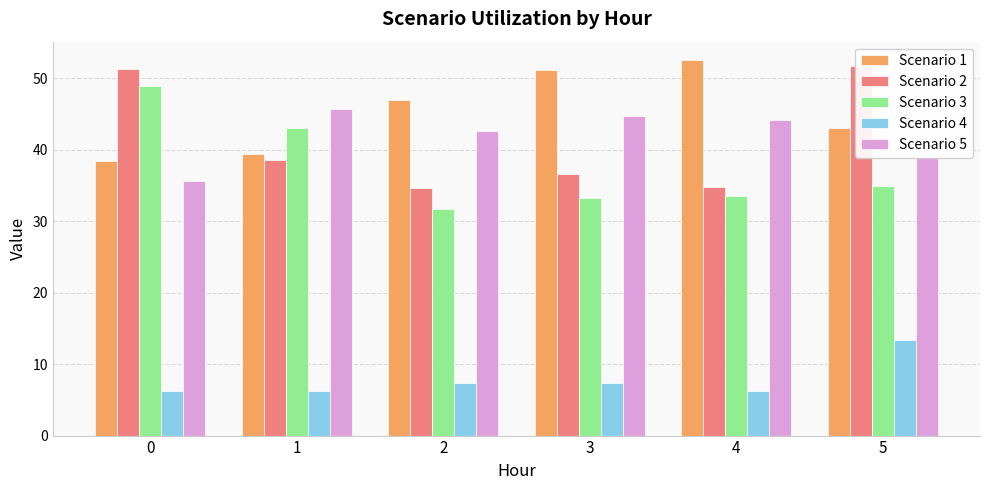

Rank the series by their maximum value, from lowest to highest.

Scenario 4, Scenario 5, Scenario 3, Scenario 2, Scenario 1